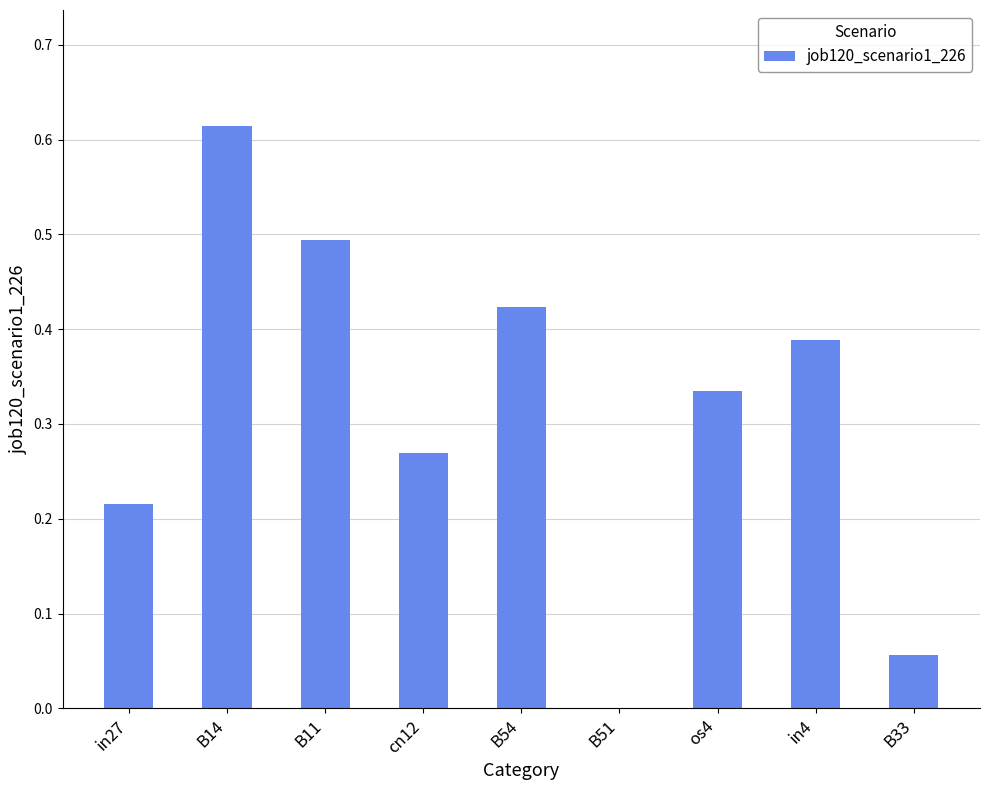

Count the number of data series in this chart.

1